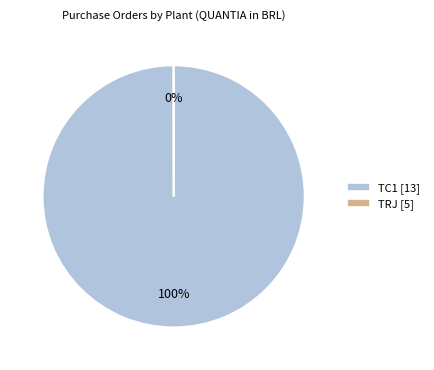

To the nearest percent, what portion does TC1 [13] represent?

100%